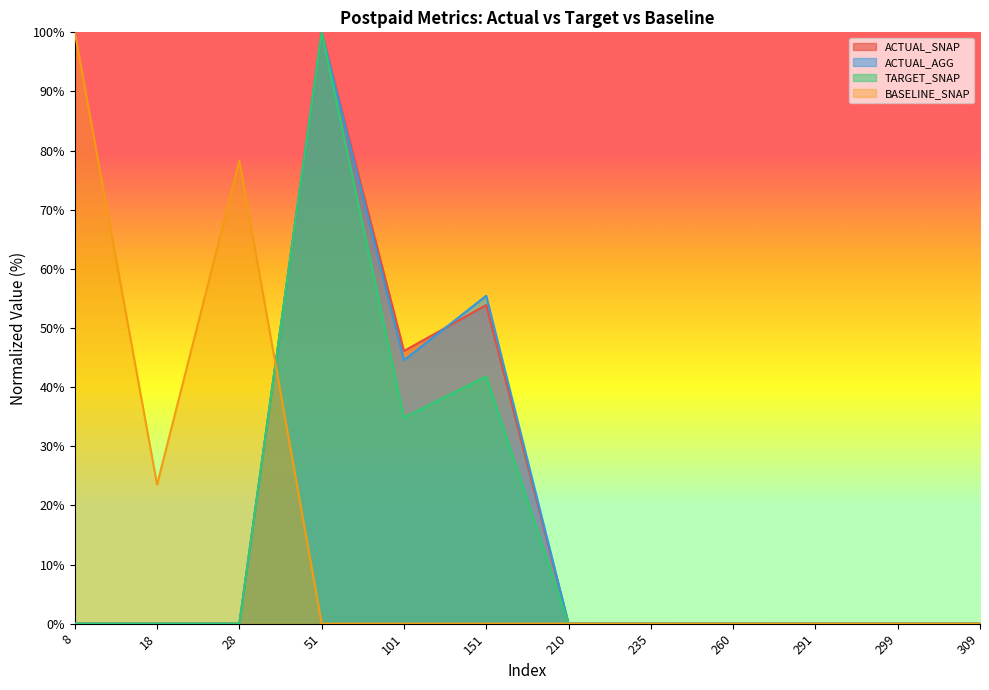

Is the value of ACTUAL_AGG at 28 greater than the value of ACTUAL_SNAP at 235?

Yes